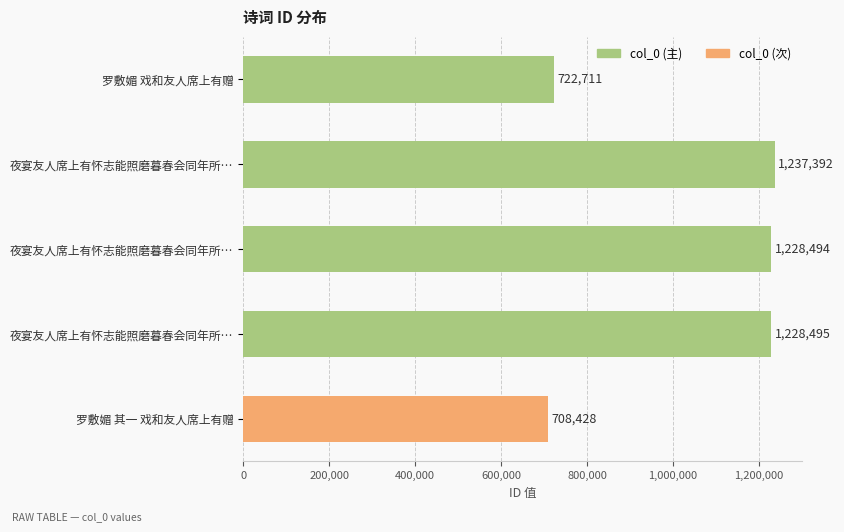

Are the bars horizontal?

Yes